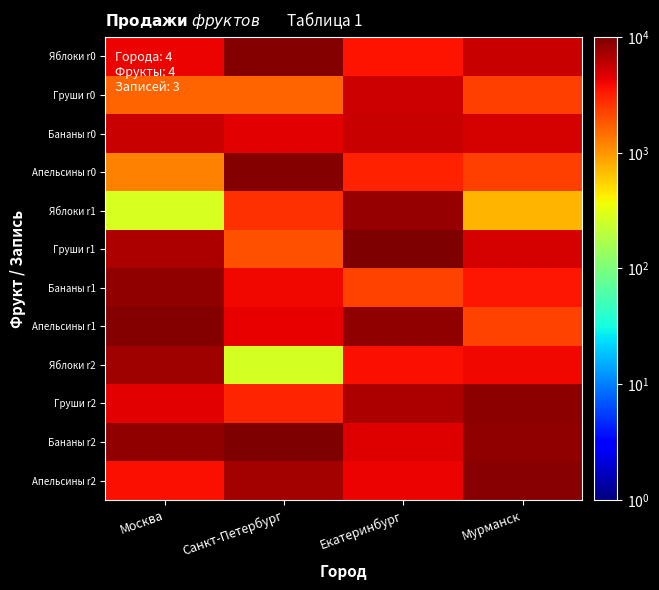

Which series changed the most between Москва and Екатеринбург?

Яблоки r1